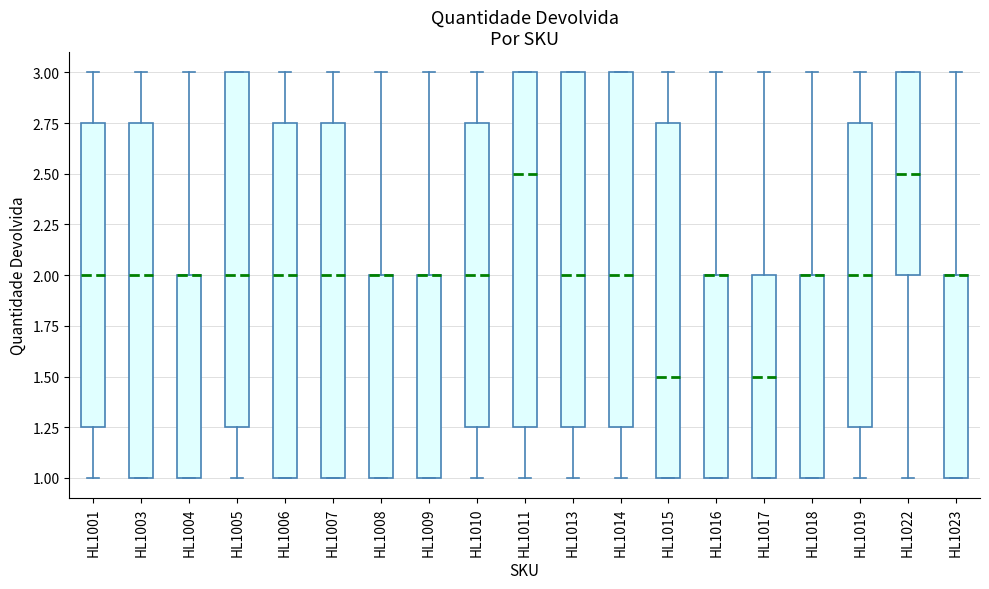

Where does the upper whisker of the box for HL1010 end on the y-axis? The values are not printed on the chart, so give them approximately, as read against the axis.

3.00